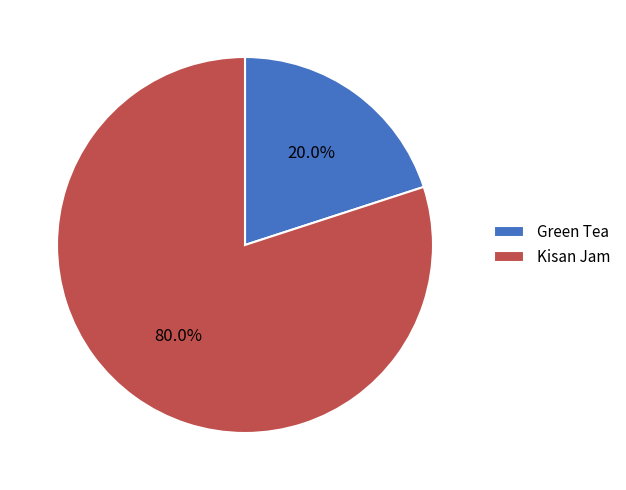

Which slice represents more than half of the pie?

Kisan Jam